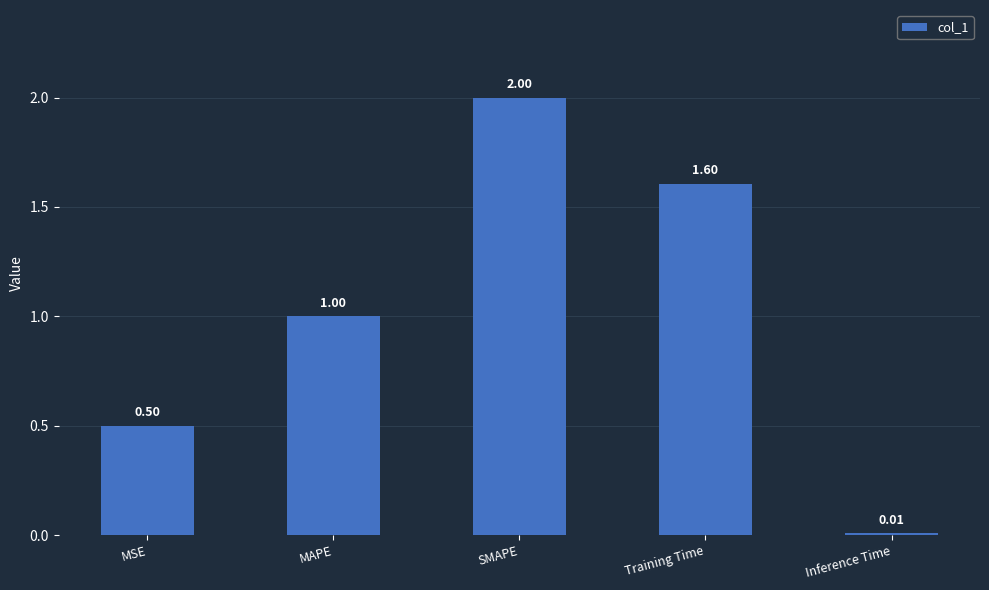

Which label corresponds to the largest value in the chart?

SMAPE